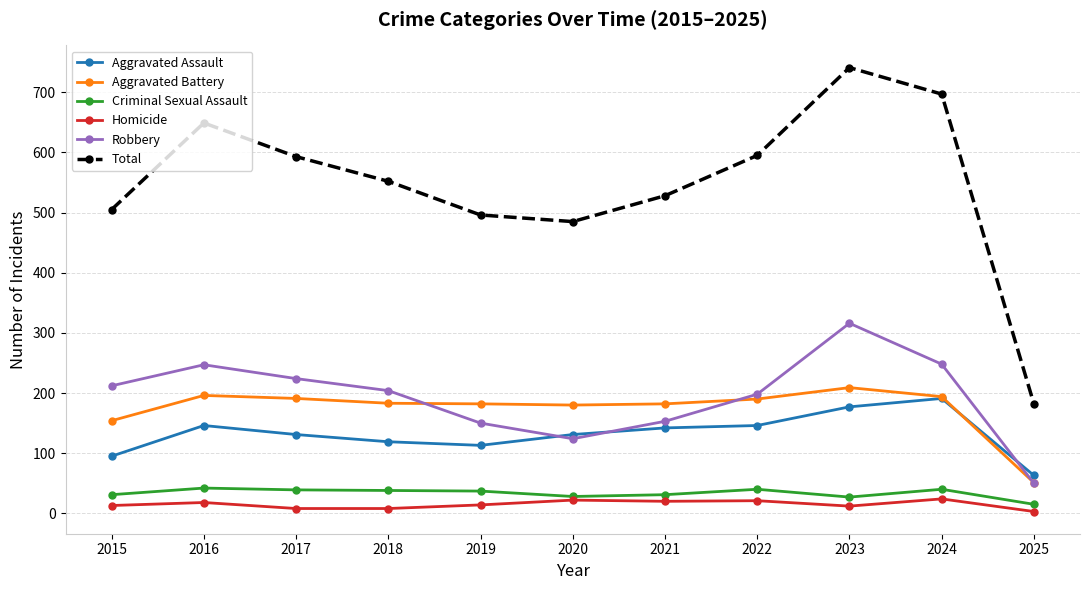

In Robbery, how many points are lower than both neighbors (excluding endpoints)?

1